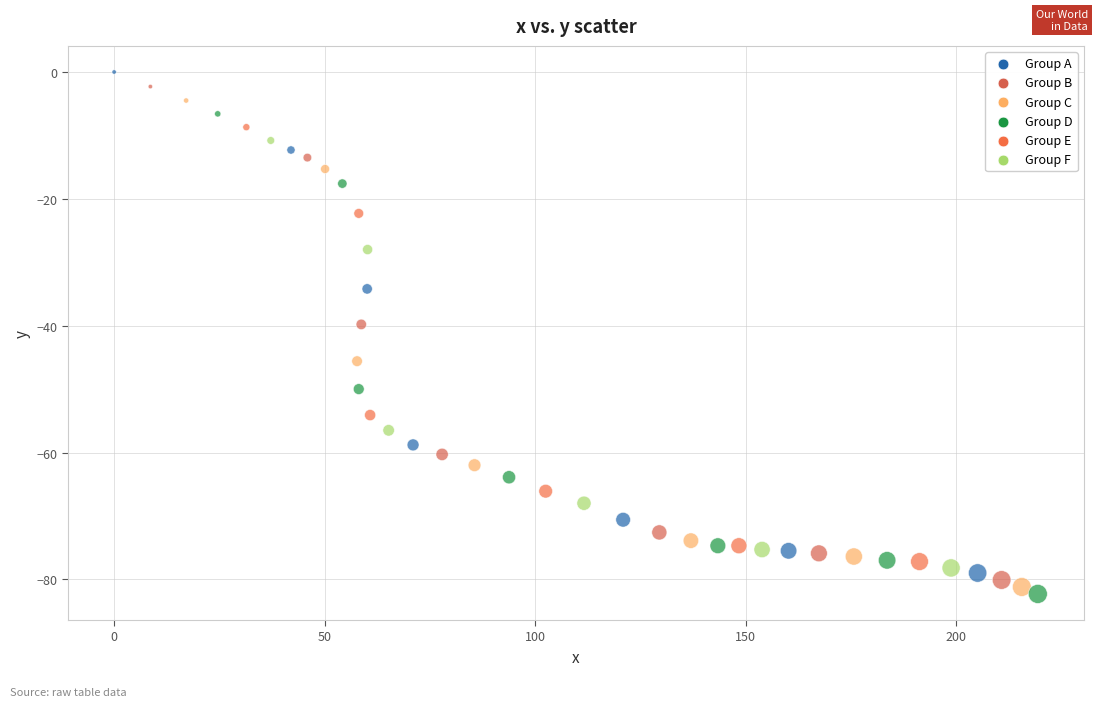

What is the range of Y values (max minus min)?

82.3